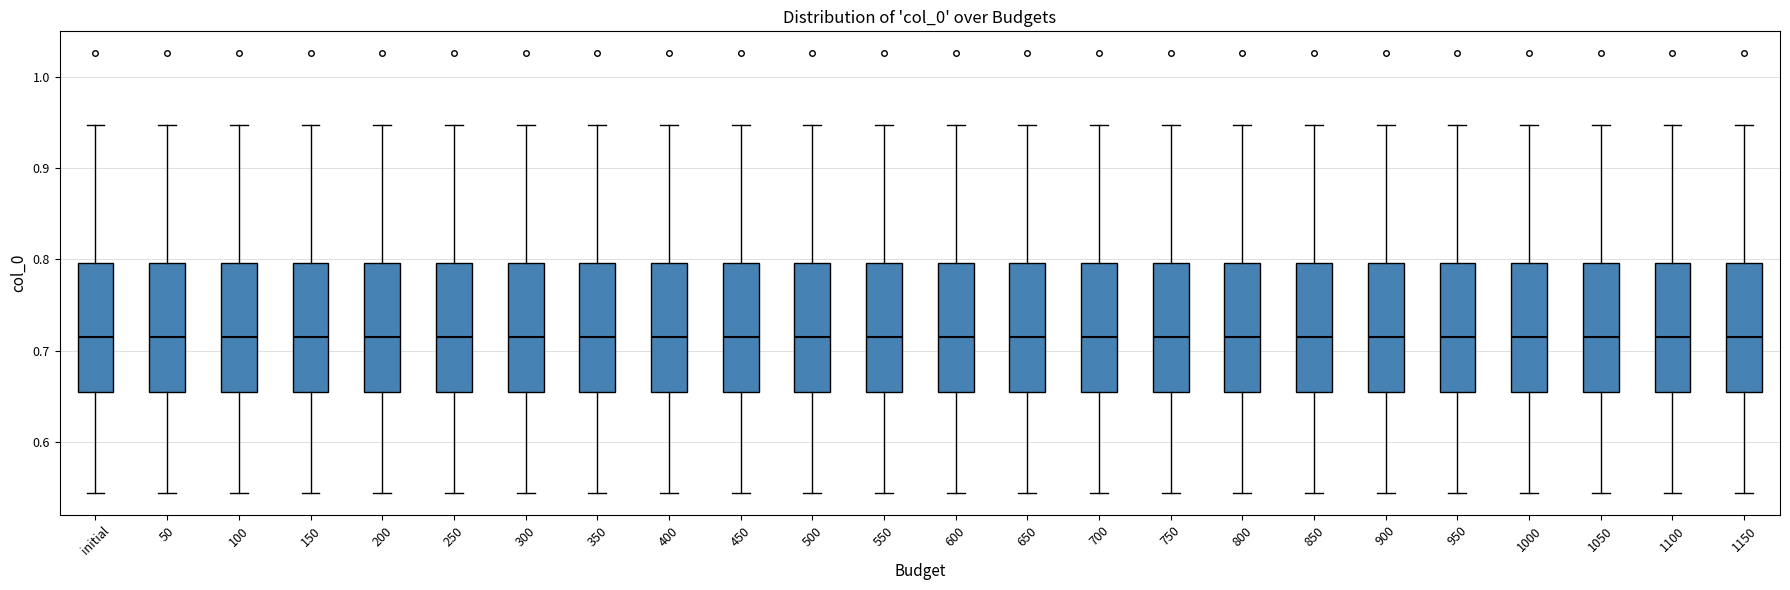

Reading left to right, read every box against the y-axis: the position of its median line, the range the box covers, and the ends of its whiskers. The values are not printed on the chart, so give them approximately, as read against the axis.

initial: median 0.72, box 0.65 to 0.80, whiskers 0.54 to 0.95
50: median 0.72, box 0.65 to 0.80, whiskers 0.54 to 0.95
100: median 0.72, box 0.65 to 0.80, whiskers 0.54 to 0.95
150: median 0.72, box 0.65 to 0.80, whiskers 0.54 to 0.95
200: median 0.72, box 0.65 to 0.80, whiskers 0.54 to 0.95
250: median 0.72, box 0.65 to 0.80, whiskers 0.54 to 0.95
300: median 0.72, box 0.65 to 0.80, whiskers 0.54 to 0.95
350: median 0.72, box 0.65 to 0.80, whiskers 0.54 to 0.95
400: median 0.72, box 0.65 to 0.80, whiskers 0.54 to 0.95
450: median 0.72, box 0.65 to 0.80, whiskers 0.54 to 0.95
500: median 0.72, box 0.65 to 0.80, whiskers 0.54 to 0.95
550: median 0.72, box 0.65 to 0.80, whiskers 0.54 to 0.95
600: median 0.72, box 0.65 to 0.80, whiskers 0.54 to 0.95
650: median 0.72, box 0.65 to 0.80, whiskers 0.54 to 0.95
700: median 0.72, box 0.65 to 0.80, whiskers 0.54 to 0.95
750: median 0.72, box 0.65 to 0.80, whiskers 0.54 to 0.95
800: median 0.72, box 0.65 to 0.80, whiskers 0.54 to 0.95
850: median 0.72, box 0.65 to 0.80, whiskers 0.54 to 0.95
900: median 0.72, box 0.65 to 0.80, whiskers 0.54 to 0.95
950: median 0.72, box 0.65 to 0.80, whiskers 0.54 to 0.95
1000: median 0.72, box 0.65 to 0.80, whiskers 0.54 to 0.95
1050: median 0.72, box 0.65 to 0.80, whiskers 0.54 to 0.95
1100: median 0.72, box 0.65 to 0.80, whiskers 0.54 to 0.95
1150: median 0.72, box 0.65 to 0.80, whiskers 0.54 to 0.95